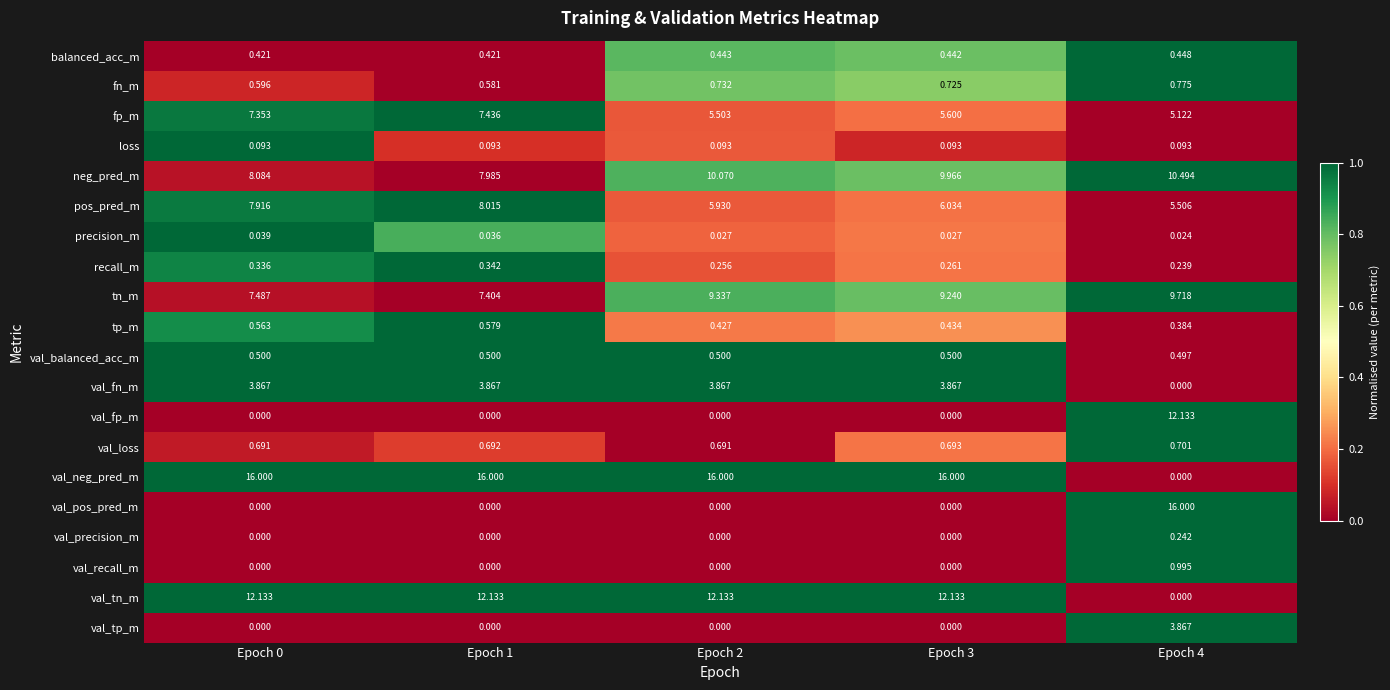

Is the value of loss at Epoch 2 greater than the value of precision_m at Epoch 4?

Yes